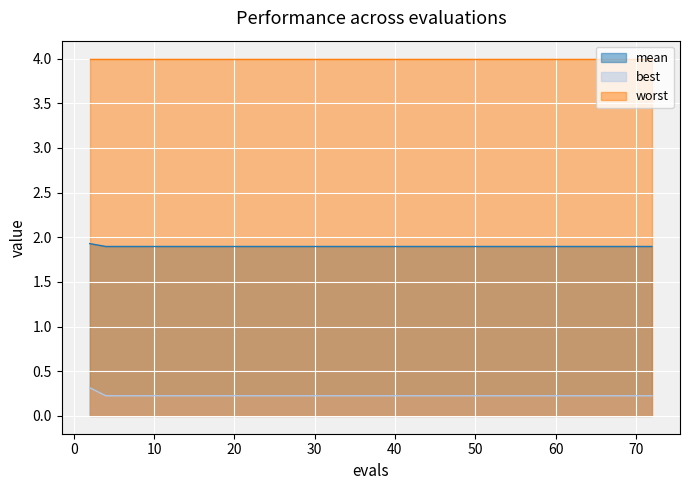

True or false: mean and best intersect in this chart.

False